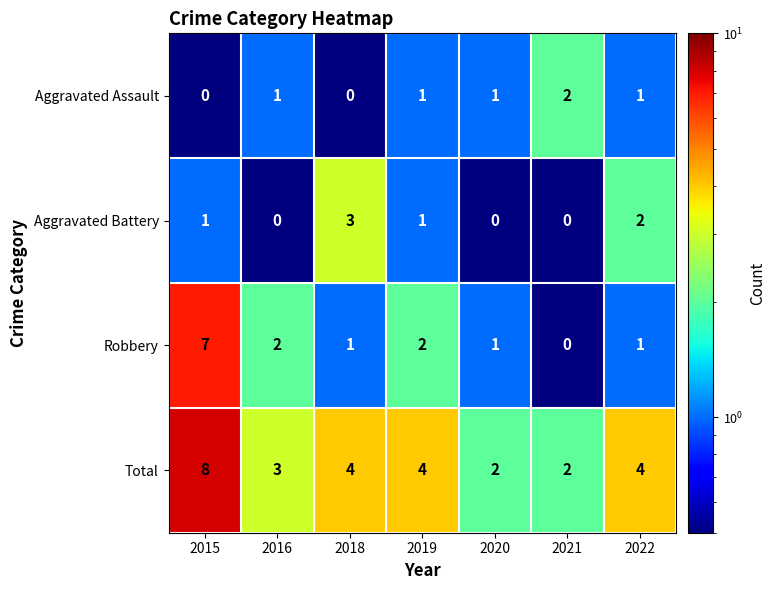

Rank the series by their maximum value, from highest to lowest.

Total, Robbery, Aggravated Battery, Aggravated Assault